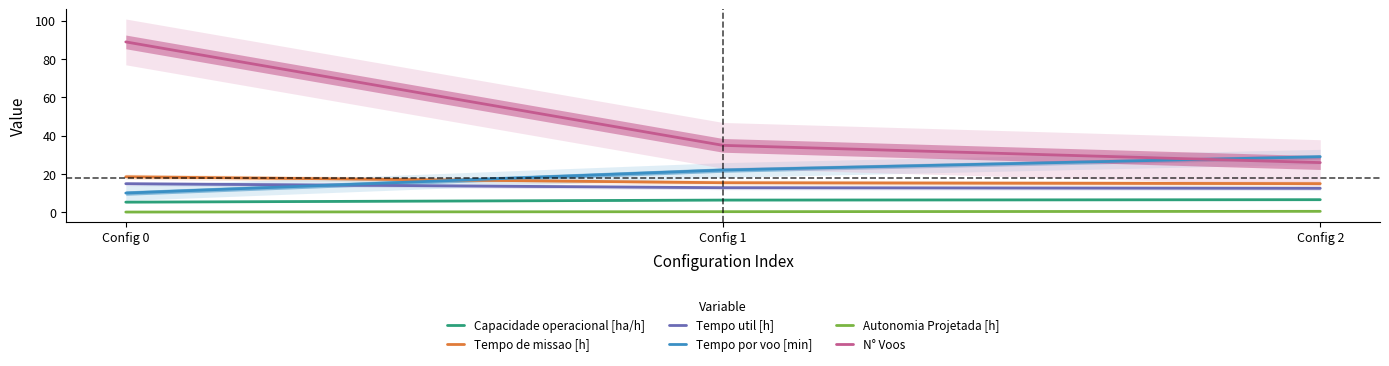

Reading left to right, extract all data points from this chart.

Capacidade operacional [ha/h]: Config 0=5.4	Config 1=6.4	Config 2=6.7
Tempo de missao [h]: Config 0=18.6	Config 1=15.5	Config 2=15.0
Tempo util [h]: Config 0=15.0	Config 1=12.9	Config 2=12.6
Tempo por voo [min]: Config 0=10.1	Config 1=22.1	Config 2=29.1
Autonomia Projetada [h]: Config 0=0.2	Config 1=0.4	Config 2=0.6
N° Voos: Config 0=89.0	Config 1=35.0	Config 2=26.0